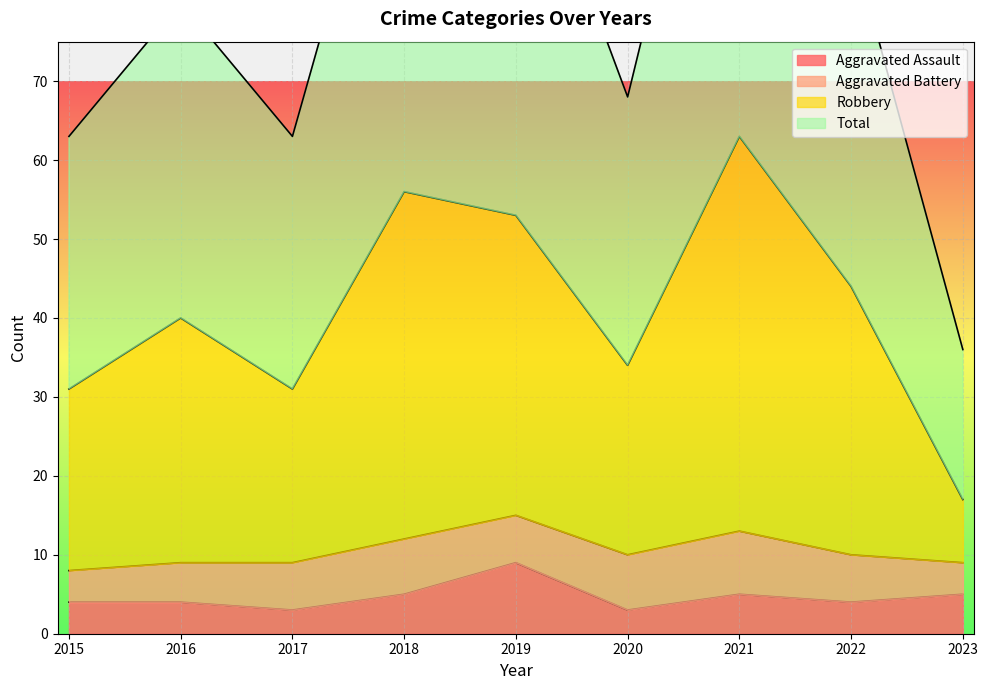

At which label does Robbery reach its minimum?

2023